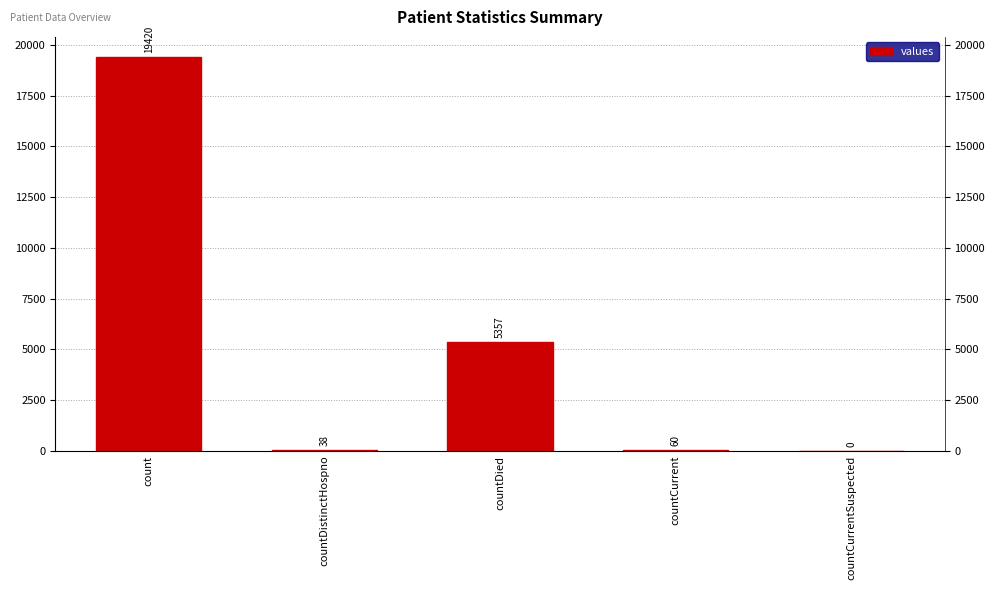

List the labels in order of value, smallest first.

countCurrentSuspected, countDistinctHospno, countCurrent, countDied, count